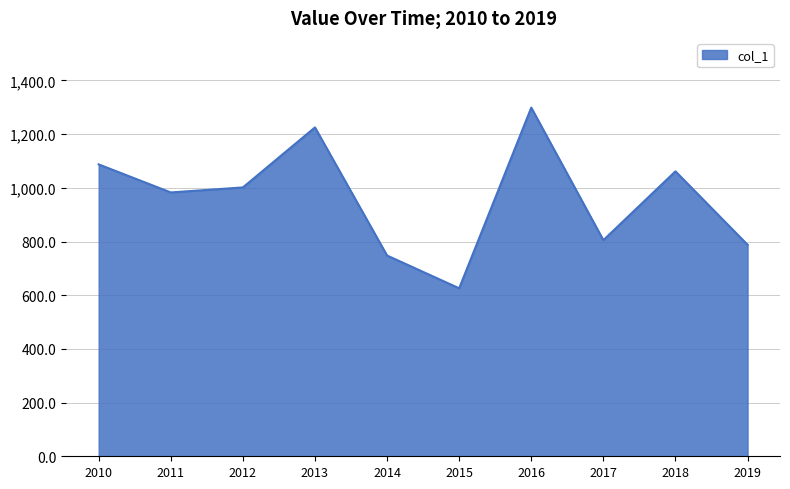

Reading left to right, transcribe all the data shown in this chart.

1087.4	982.9	1001.6	1225.3	747.9	625.8	1298.9	805.1	1061.6	788.1